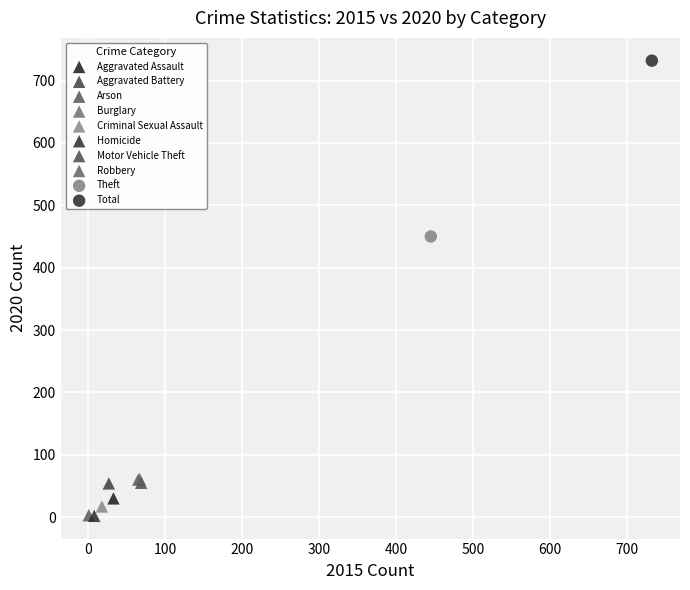

What are all the series names shown in the legend?

Aggravated Assault, Aggravated Battery, Arson, Burglary, Criminal Sexual Assault, Homicide, Motor Vehicle Theft, Robbery, Theft, Total